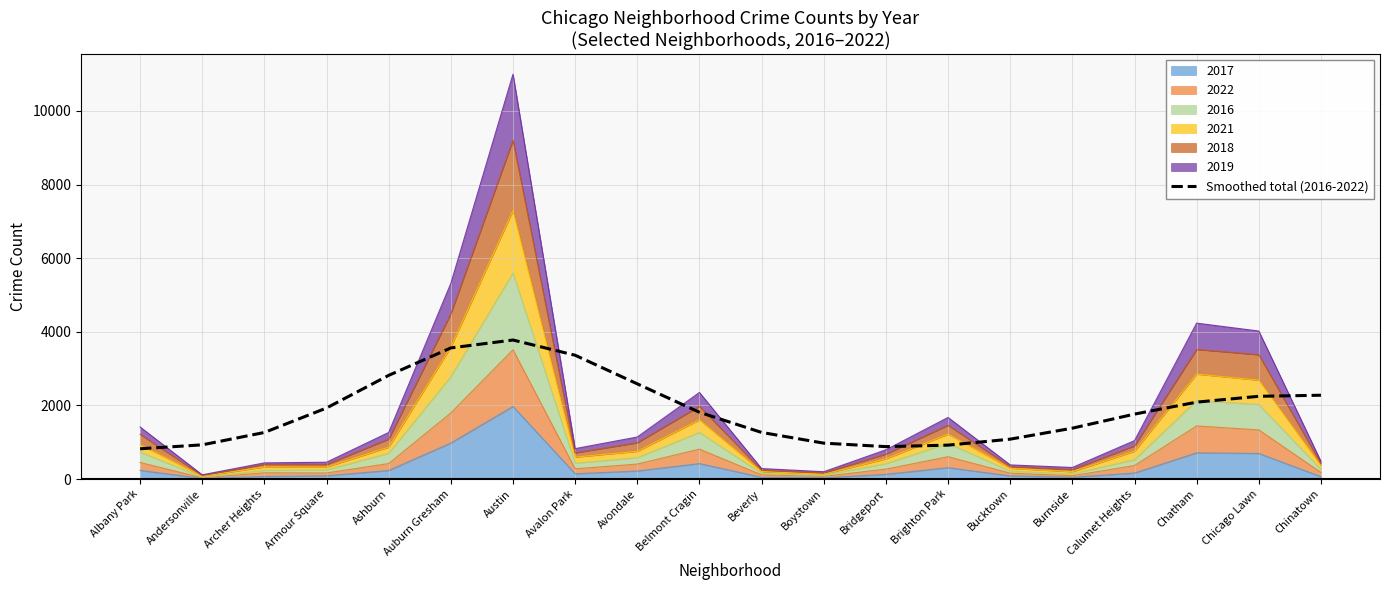

What is the difference between the maximum and second lowest values?

2895.6